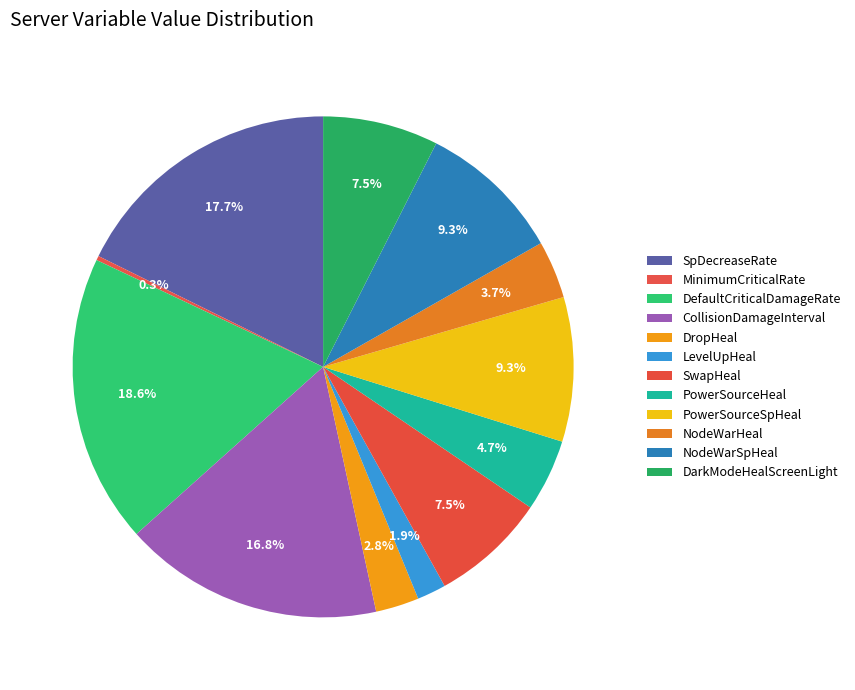

Do DropHeal and LevelUpHeal together represent more than half of the pie?

No